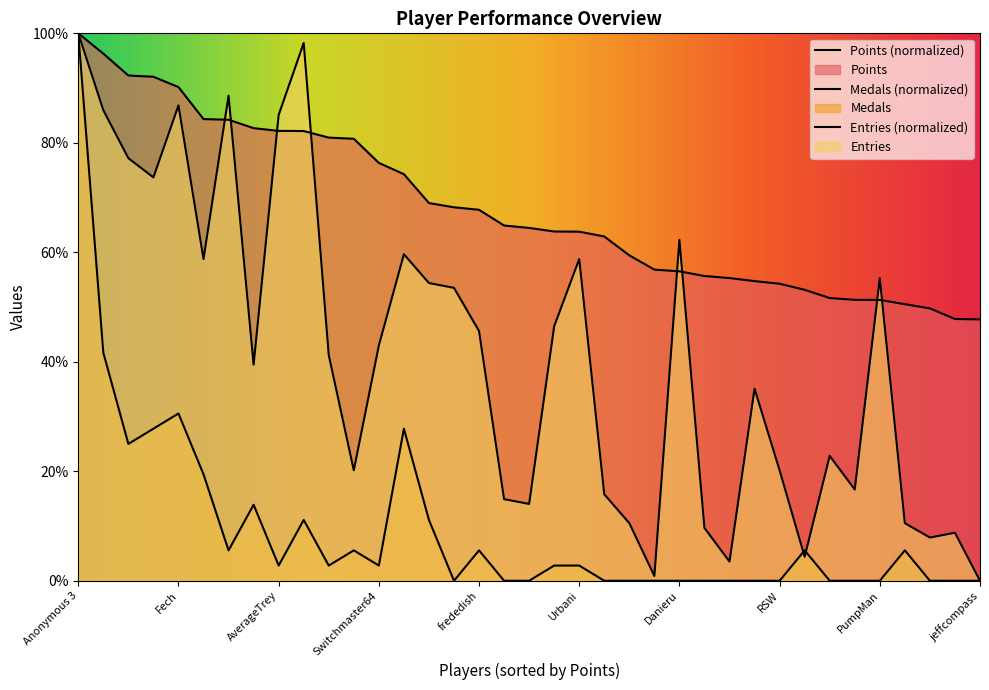

List the labels in order of Medals value, smallest first.

Larvitar, Skitch, JJsrl, Pogonateur, essbee, Ricrexx, Danieru, shoutplenty, Inkstar, Reed, RSW, Torcnein, peaches, PumpMan, Kaffelon, Dogecyanide, jeffcompass, AverageTrey, Despin, Switchmaster64, Pancakez, Urbani, lumardy, Rimato13, frededish, SidedWilliams, Noki Doki, FoundYourGun, Jer, nindiddeh, Anonymous 6, Jpep, Anonymous 5, Weegee, Fech, Anonymous 4, Anonymous 3